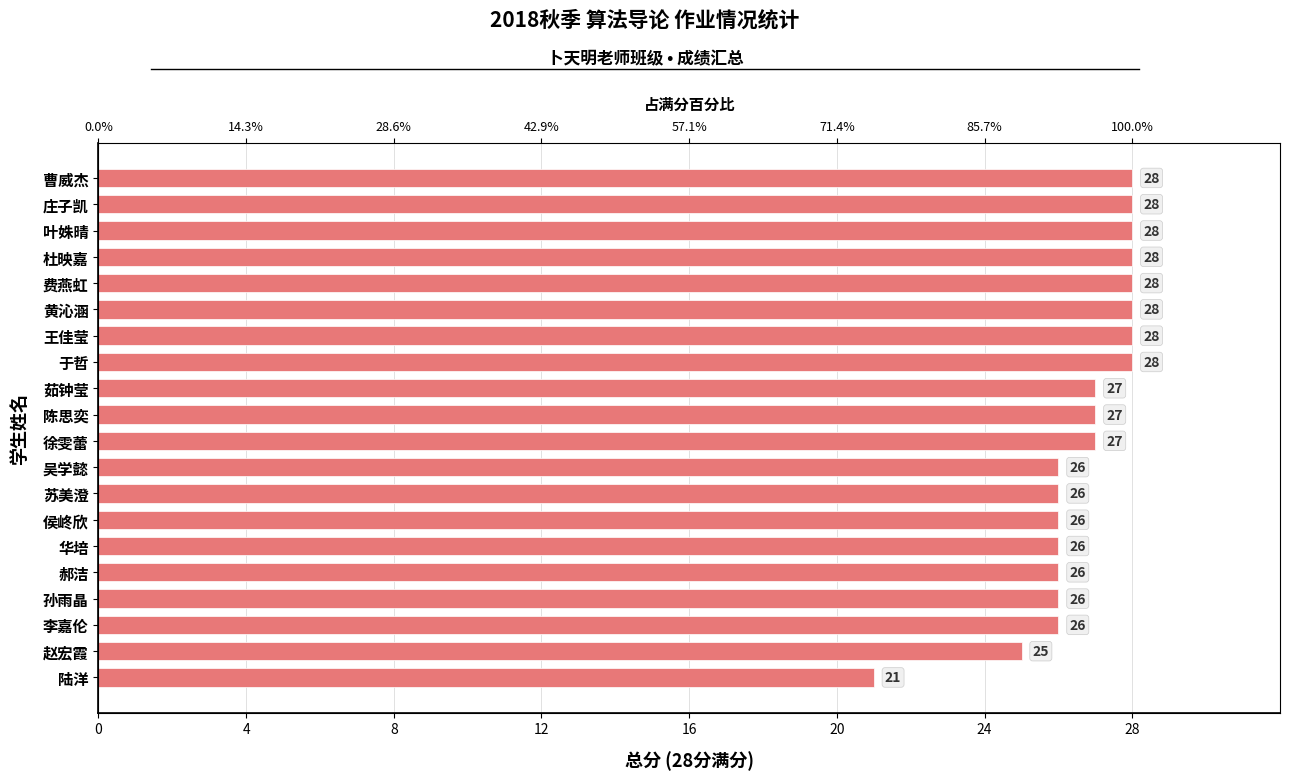

What is the greatest value displayed?

28